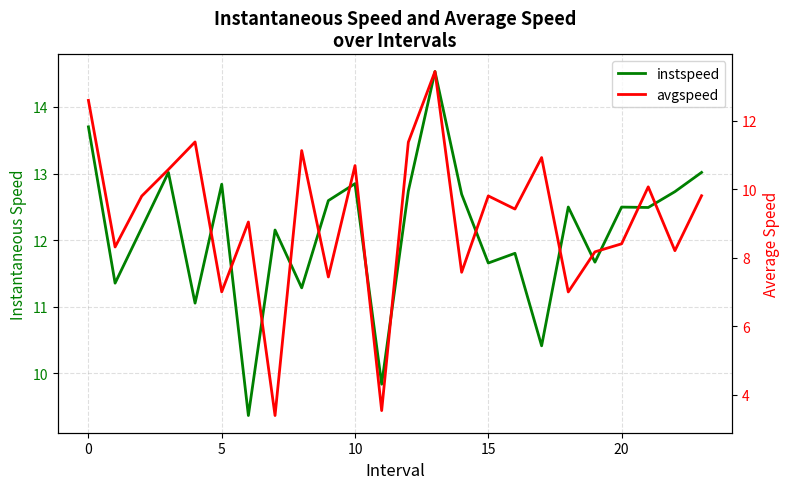

At which category is the sum across all series the highest?

13